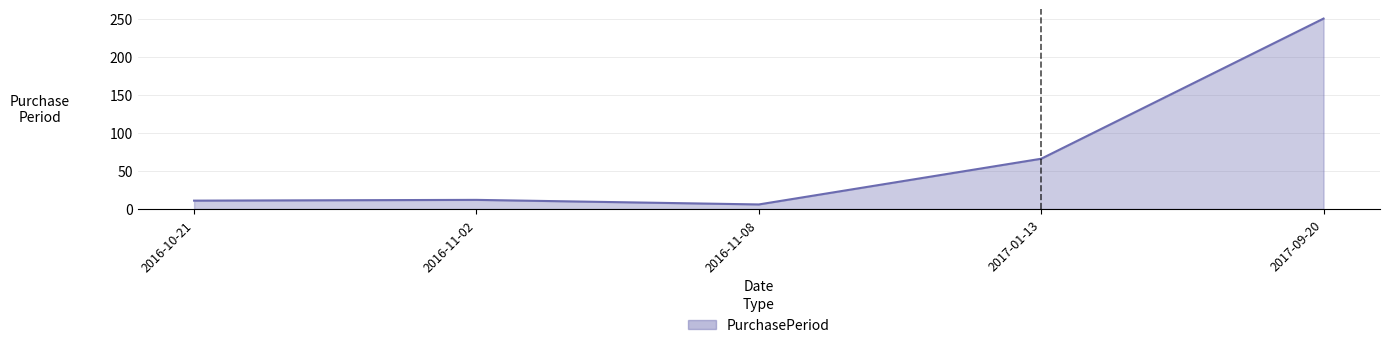

What is the difference between the maximum and minimum values?

244